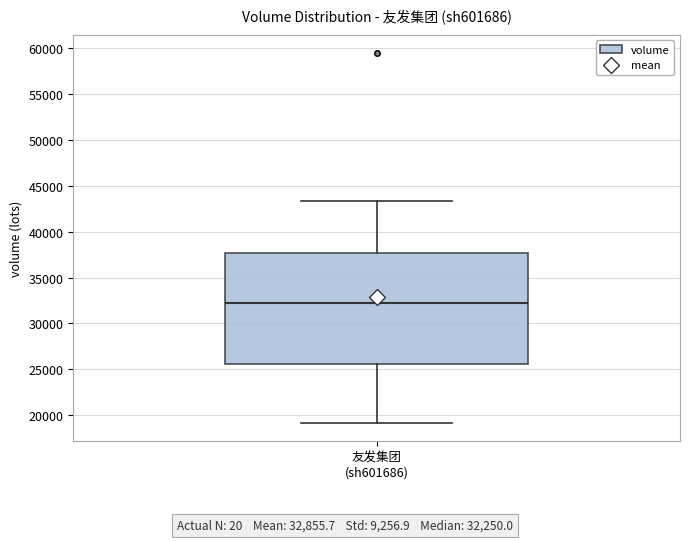

Read this box plot against the y-axis: the position of the median line, the range covered by the box, and the ends of both whiskers. The values are not printed on the chart, so give them approximately, as read against the axis.

median 32500, box 25500 to 37500, whiskers 19000 to 43500